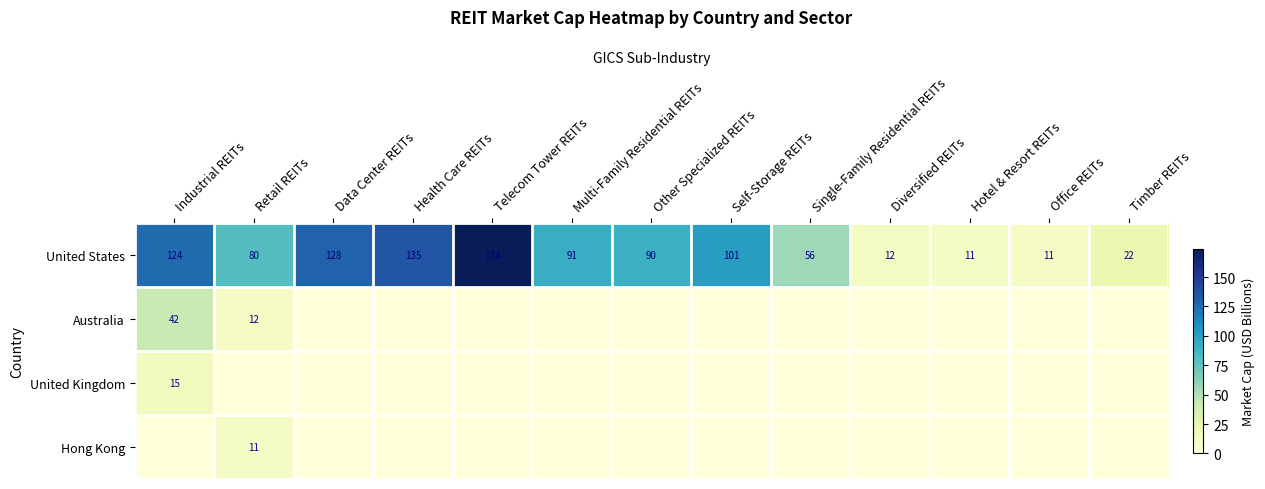

What is the difference between the maximum and minimum values in the United States series?

163